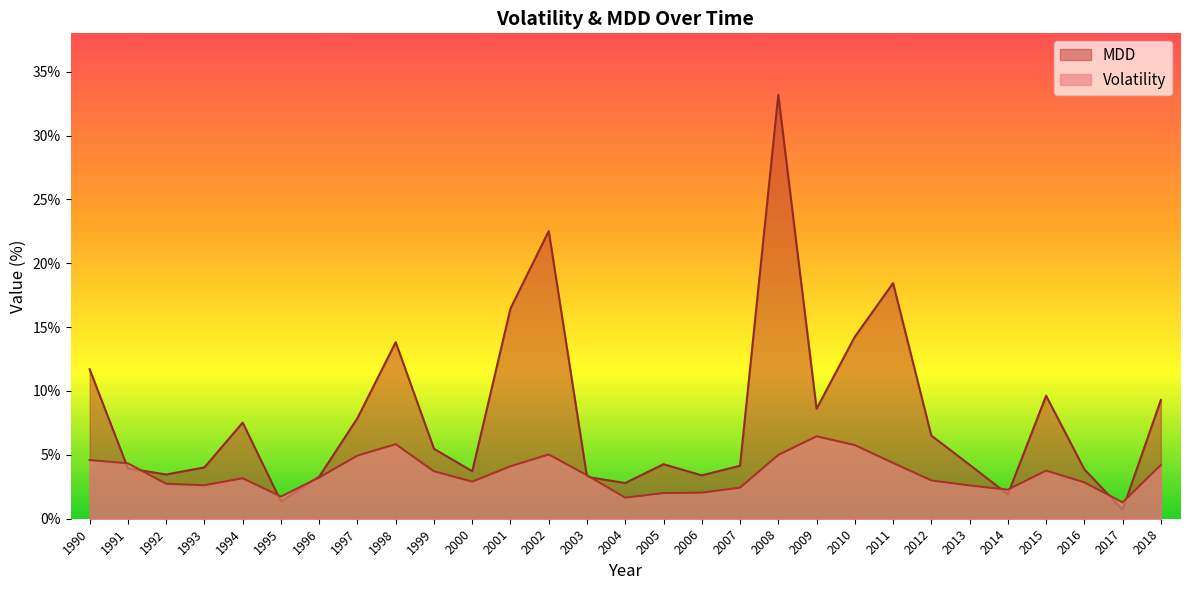

Reading left to right, transcribe all the data shown in this chart.

Volatility: 1990=4.6	1991=4.3	1992=2.7	1993=2.6	1994=3.2	1995=1.7	1996=3.2	1997=4.9	1998=5.8	1999=3.7	2000=2.9	2001=4.1	2002=5.0	2003=3.4	2004=1.6	2005=2.0	2006=2.0	2007=2.4	2008=5.0	2009=6.5	2010=5.8	2011=4.4	2012=3.0	2013=2.6	2014=2.3	2015=3.8	2016=2.8	2017=1.3	2018=4.2
MDD: 1990=11.7	1991=3.9	1992=3.5	1993=4.0	1994=7.5	1995=1.4	1996=3.3	1997=7.9	1998=13.8	1999=5.5	2000=3.7	2001=16.5	2002=22.5	2003=3.3	2004=2.8	2005=4.3	2006=3.4	2007=4.1	2008=33.2	2009=8.6	2010=14.2	2011=18.4	2012=6.5	2013=4.2	2014=1.9	2015=9.6	2016=3.9	2017=0.7	2018=9.3